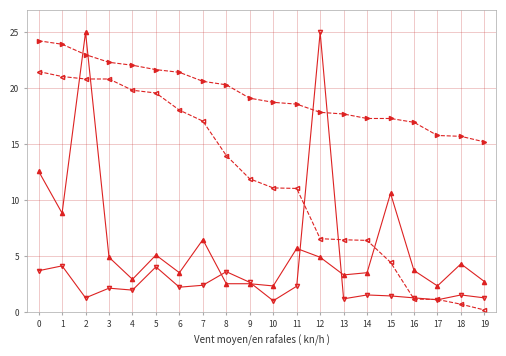

What is the total value across all series at 10?

33.3